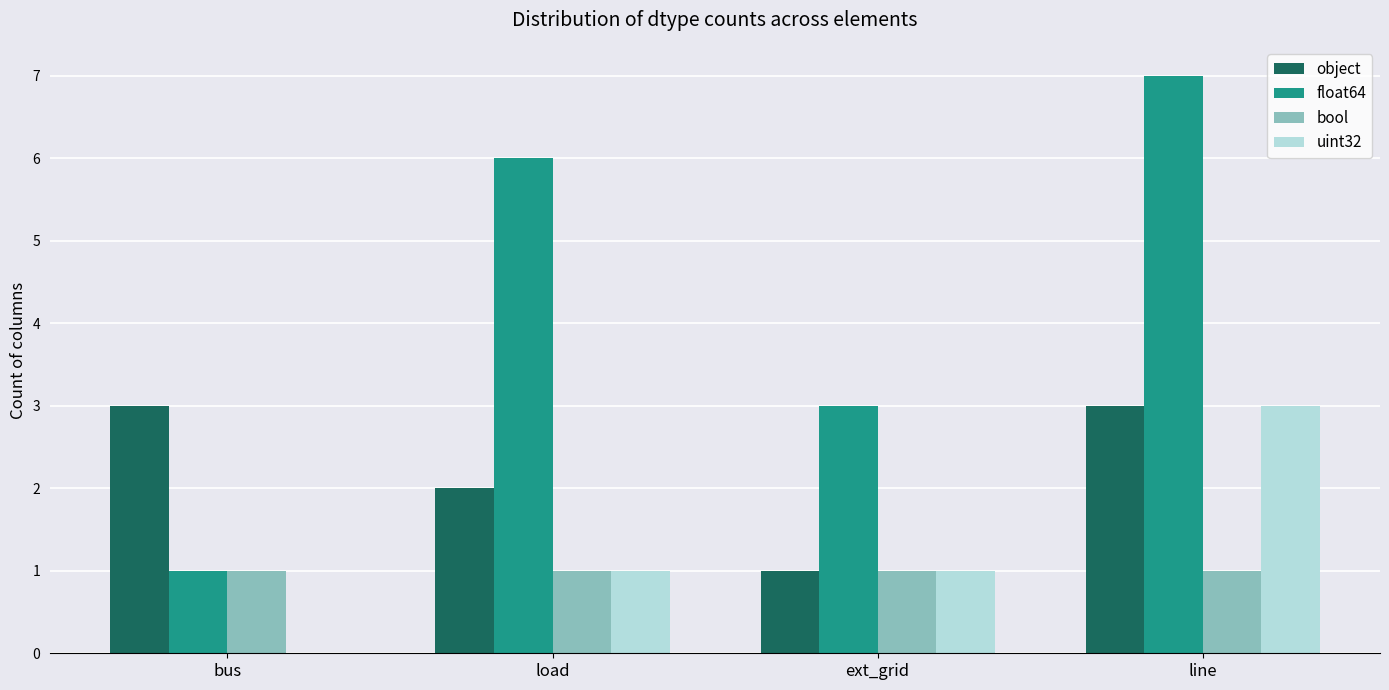

Which category has the highest value in the float64 series?

line